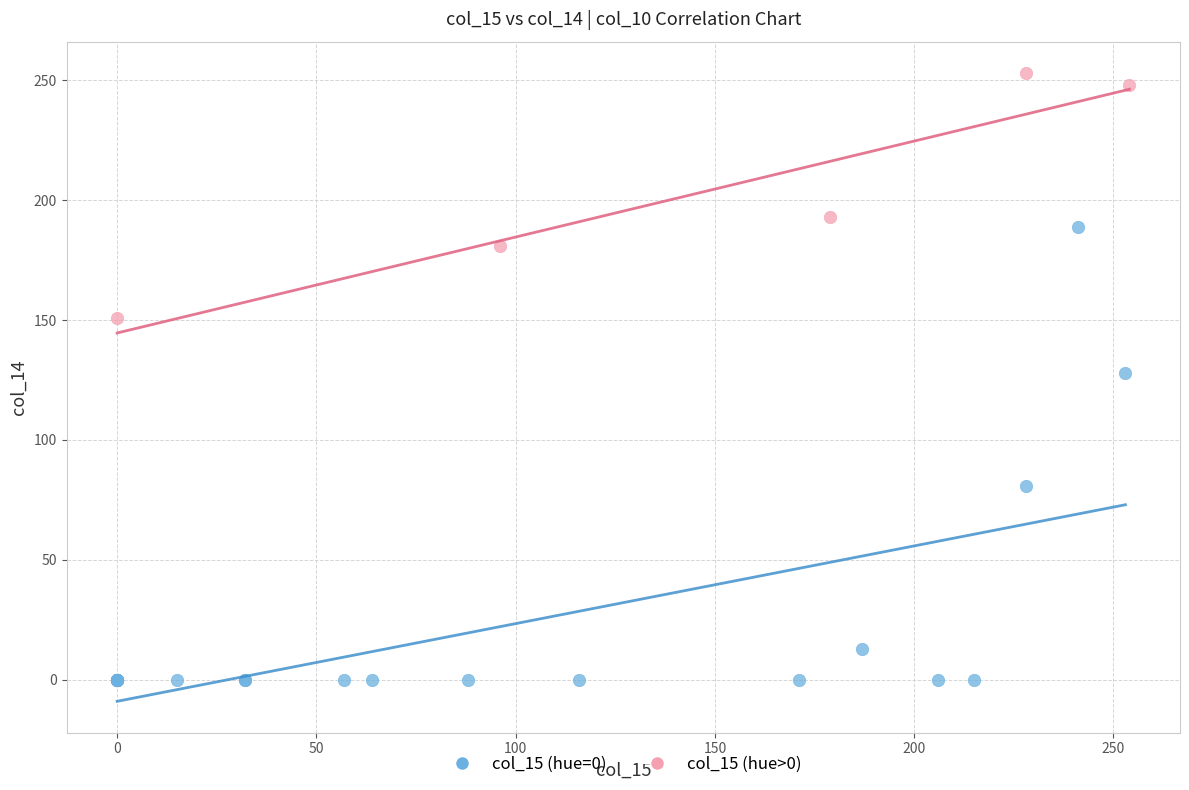

Which series reaches the minimum Y coordinate?

col_15 (hue=0)